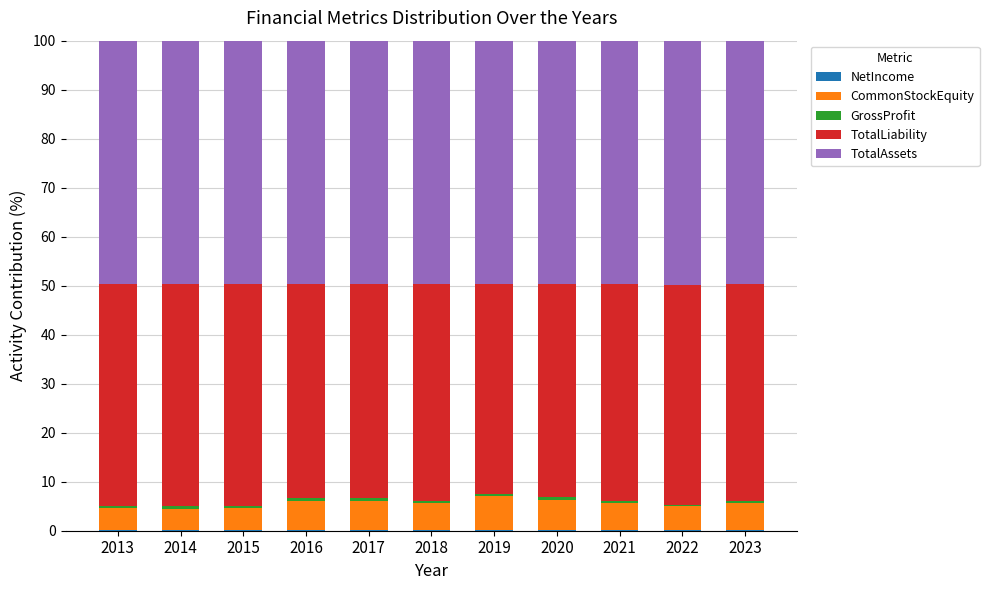

List the labels in order of TotalLiability value, smallest first.

2019, 2020, 2017, 2016, 2018, 2023, 2021, 2022, 2013, 2015, 2014